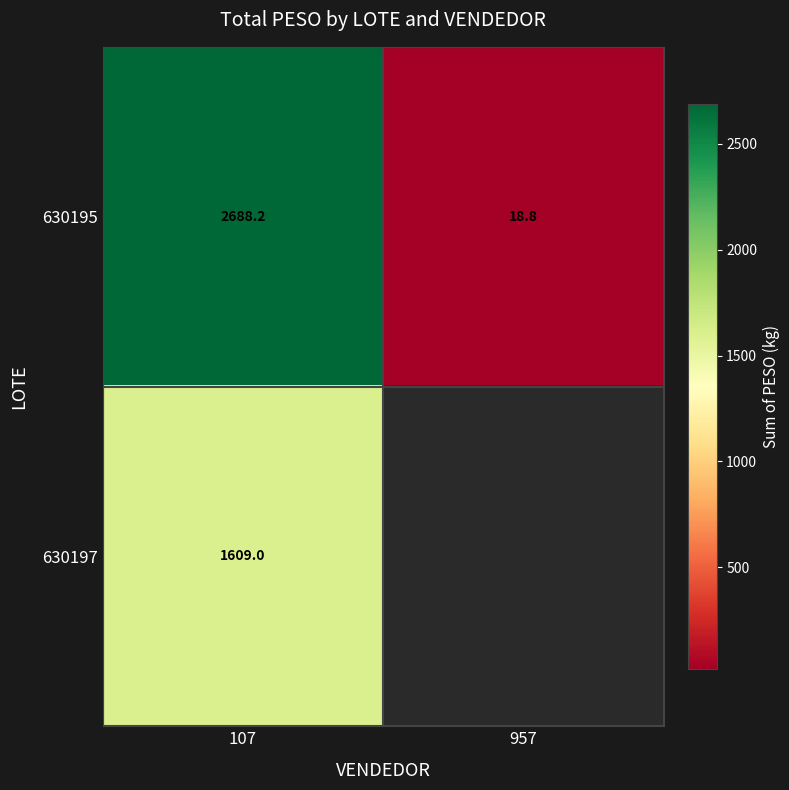

Which has a higher value, 957 or 107?

107